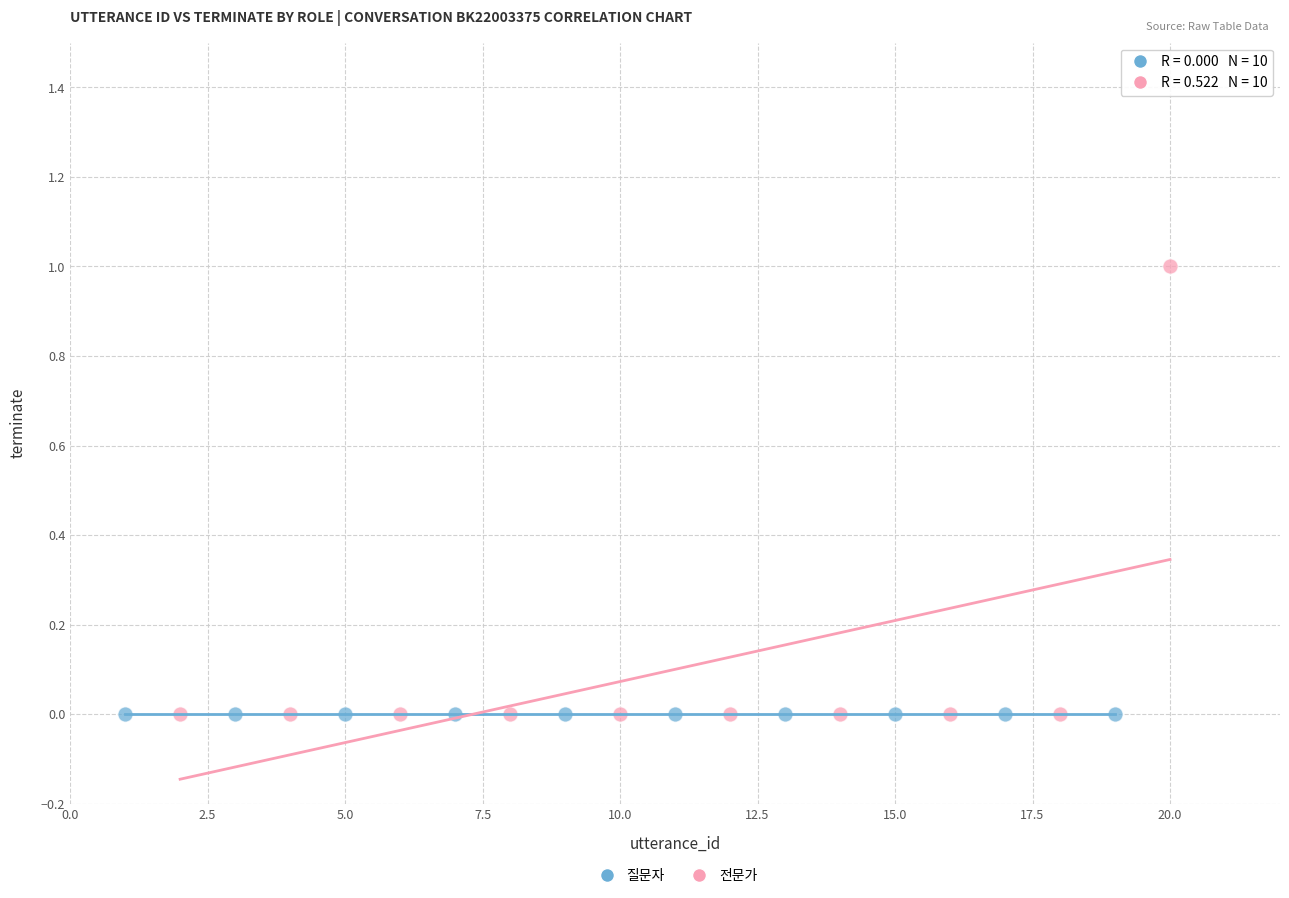

Which series contains the highest Y value?

전문가